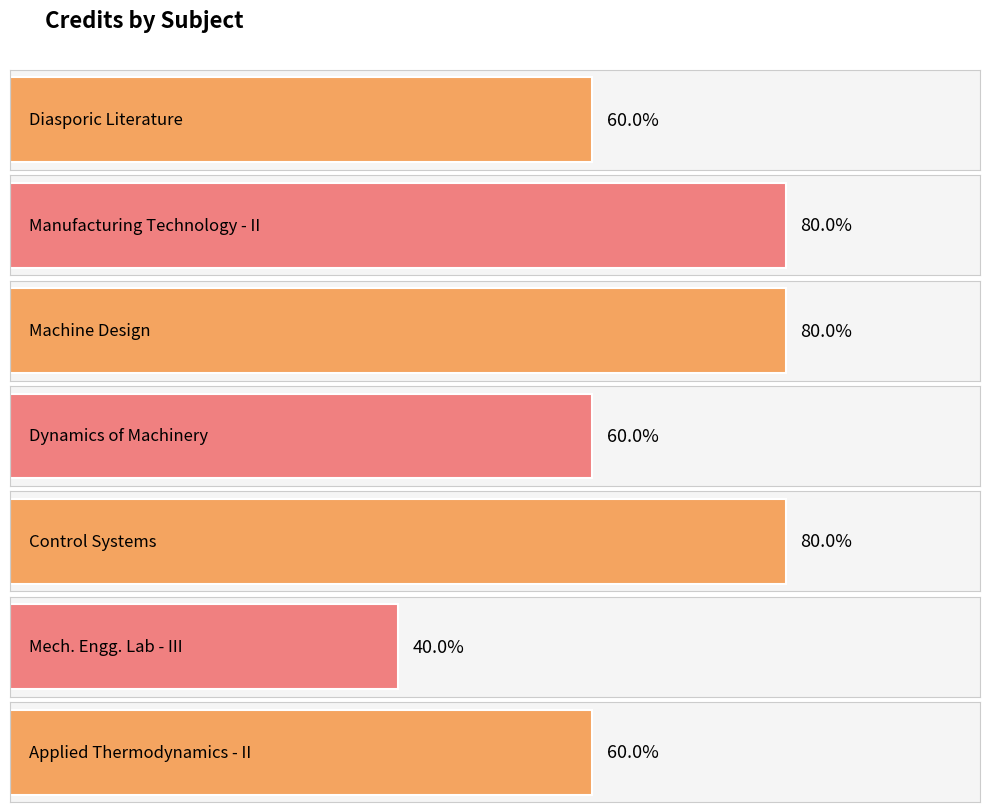

Are the bars horizontal?

Yes